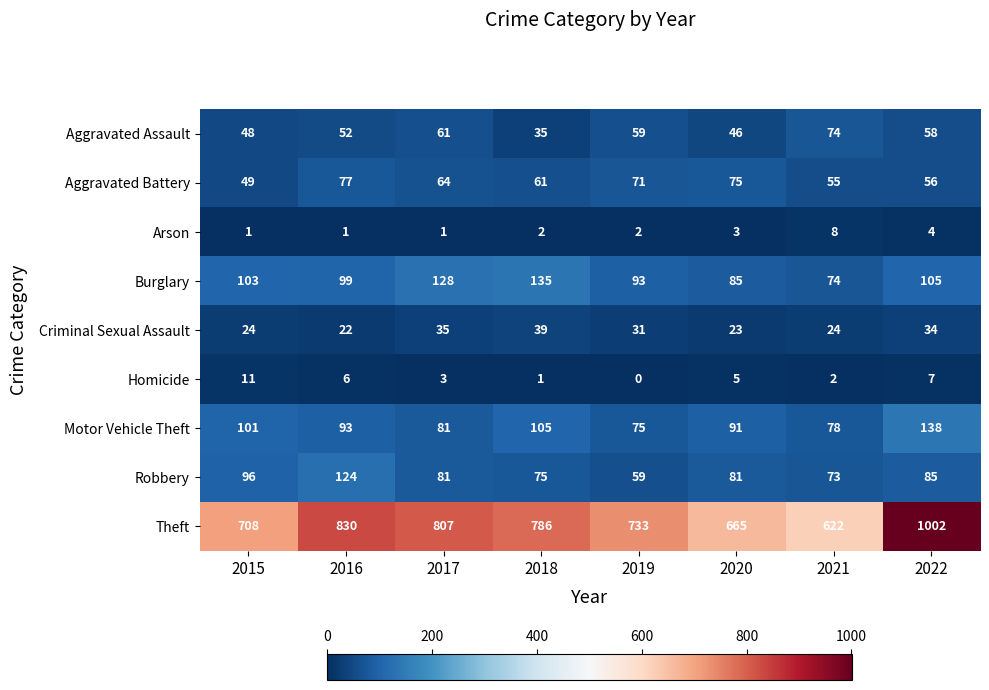

Rank the series by their maximum value, from lowest to highest.

Arson, Homicide, Criminal Sexual Assault, Aggravated Assault, Aggravated Battery, Robbery, Burglary, Motor Vehicle Theft, Theft